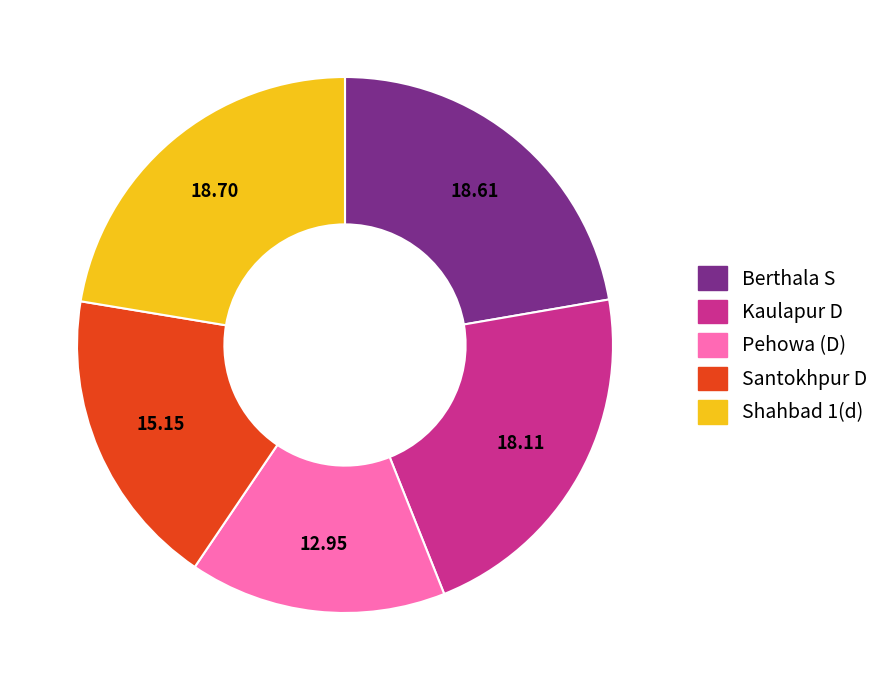

Does any single category account for the majority?

No